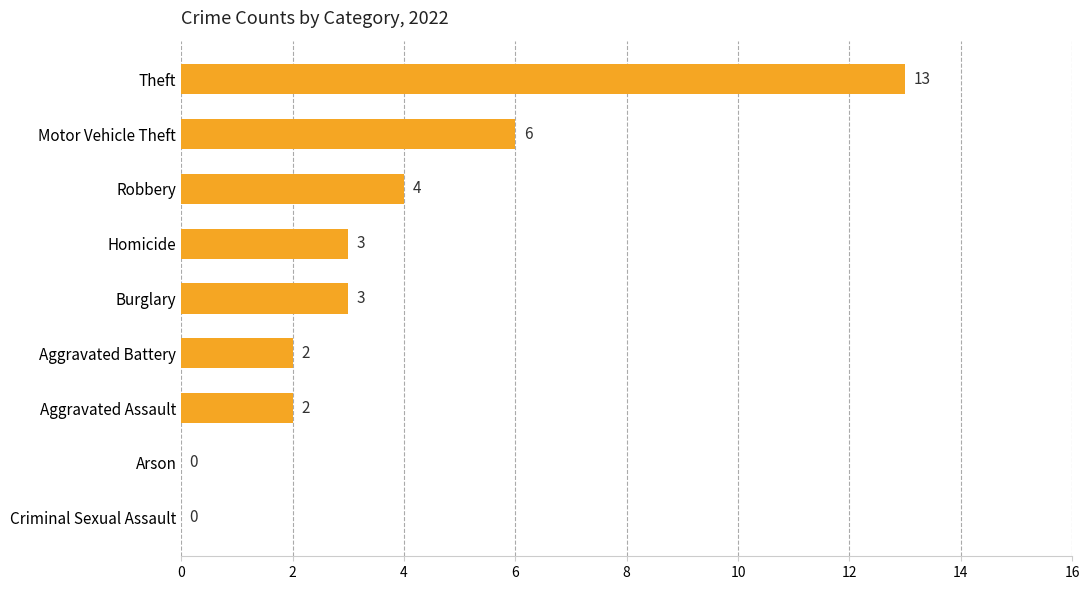

Are the bars horizontal?

Yes